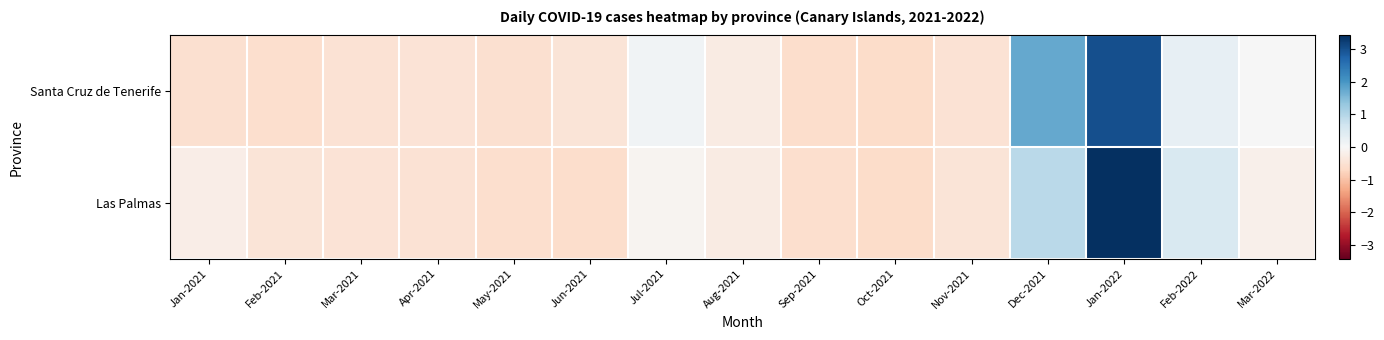

Reading left to right, what are all the values shown in this chart?

Santa Cruz de Tenerife: Jan-2021=-0.5	Feb-2021=-0.6	Mar-2021=-0.5	Apr-2021=-0.5	May-2021=-0.5	Jun-2021=-0.4	Jul-2021=0.1	Aug-2021=-0.3	Sep-2021=-0.6	Oct-2021=-0.6	Nov-2021=-0.5	Dec-2021=1.8	Jan-2022=3.0	Feb-2022=0.3	Mar-2022=0.0
Las Palmas: Jan-2021=-0.2	Feb-2021=-0.5	Mar-2021=-0.5	Apr-2021=-0.5	May-2021=-0.6	Jun-2021=-0.6	Jul-2021=-0.1	Aug-2021=-0.3	Sep-2021=-0.6	Oct-2021=-0.6	Nov-2021=-0.4	Dec-2021=0.9	Jan-2022=3.4	Feb-2022=0.5	Mar-2022=-0.2